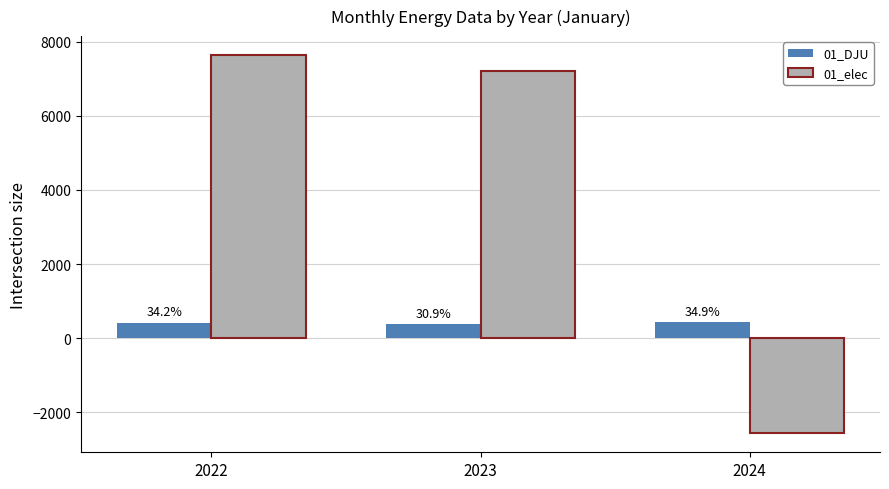

What is the lowest value of the 01_DJU series?

377.9